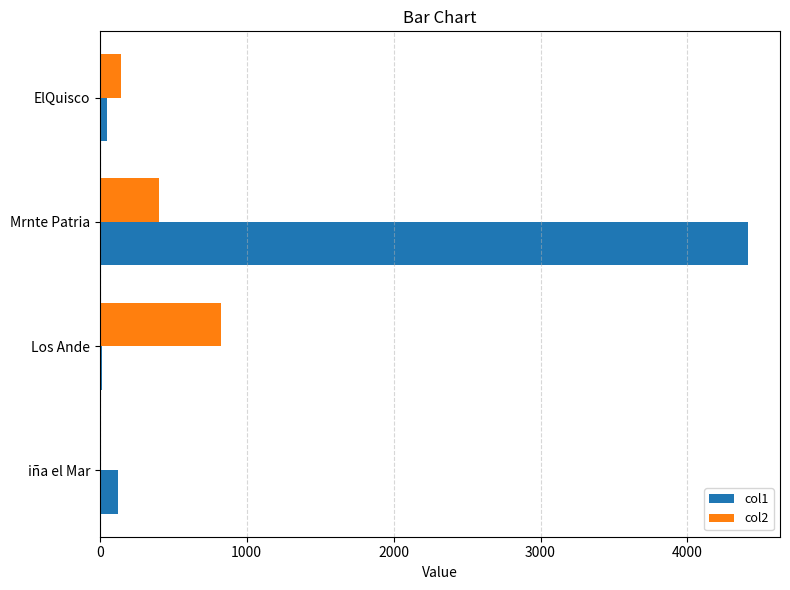

The col1 series shows 121.3 at iña el Mar. True or false?

True